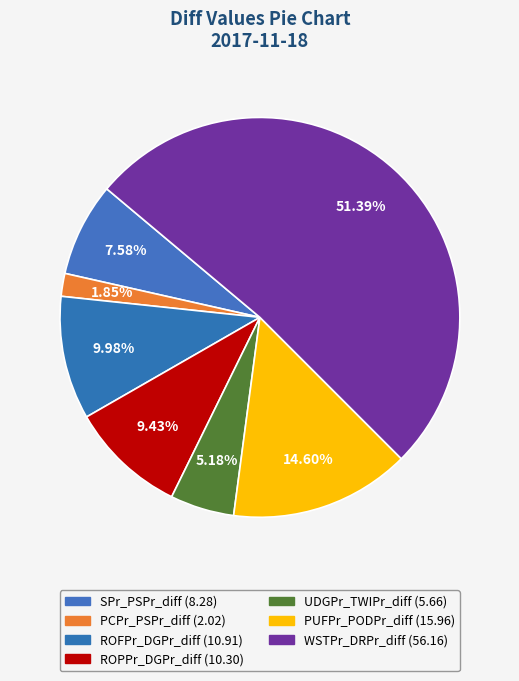

Does PUFPr_PODPr_diff account for over 50% of the chart?

No